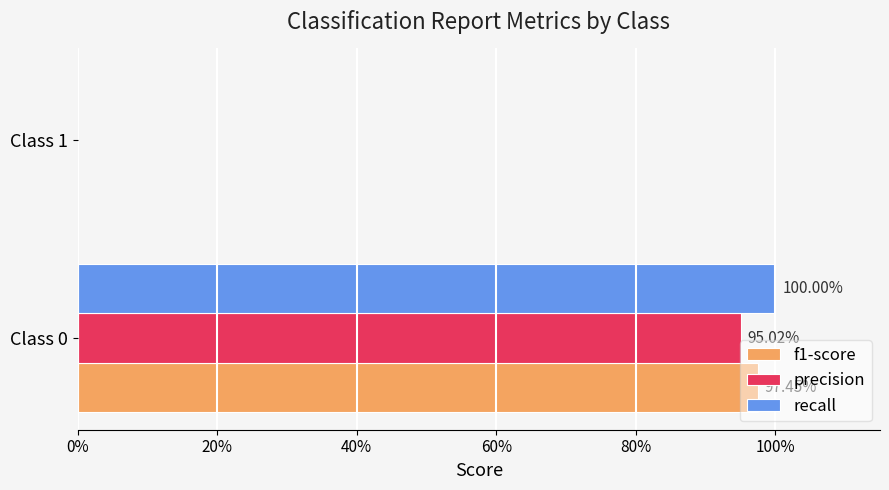

What are all the series names shown in the legend?

f1-score, precision, recall